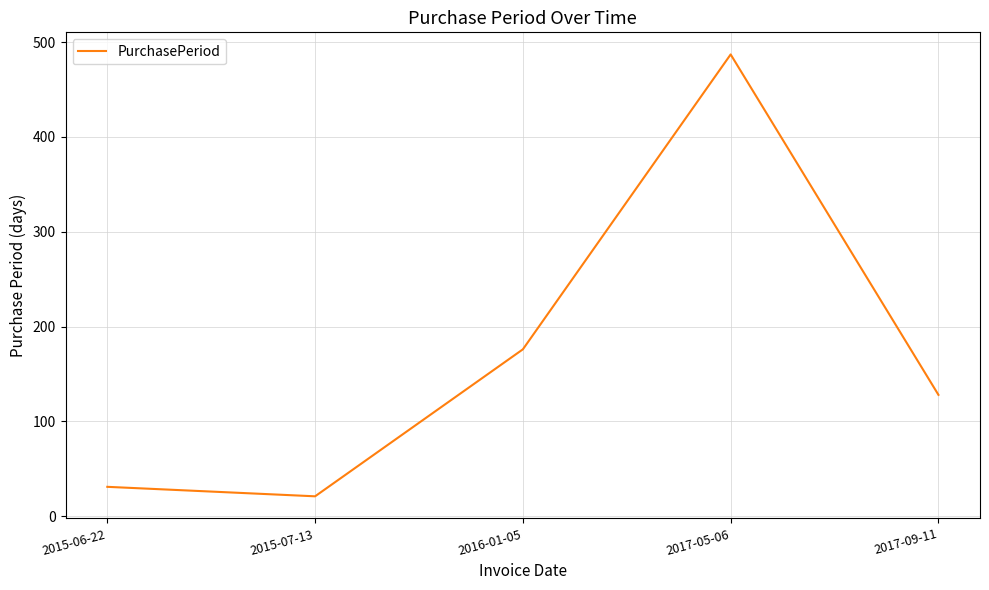

List the labels in order of value, largest first.

2017-05-06, 2016-01-05, 2017-09-11, 2015-06-22, 2015-07-13